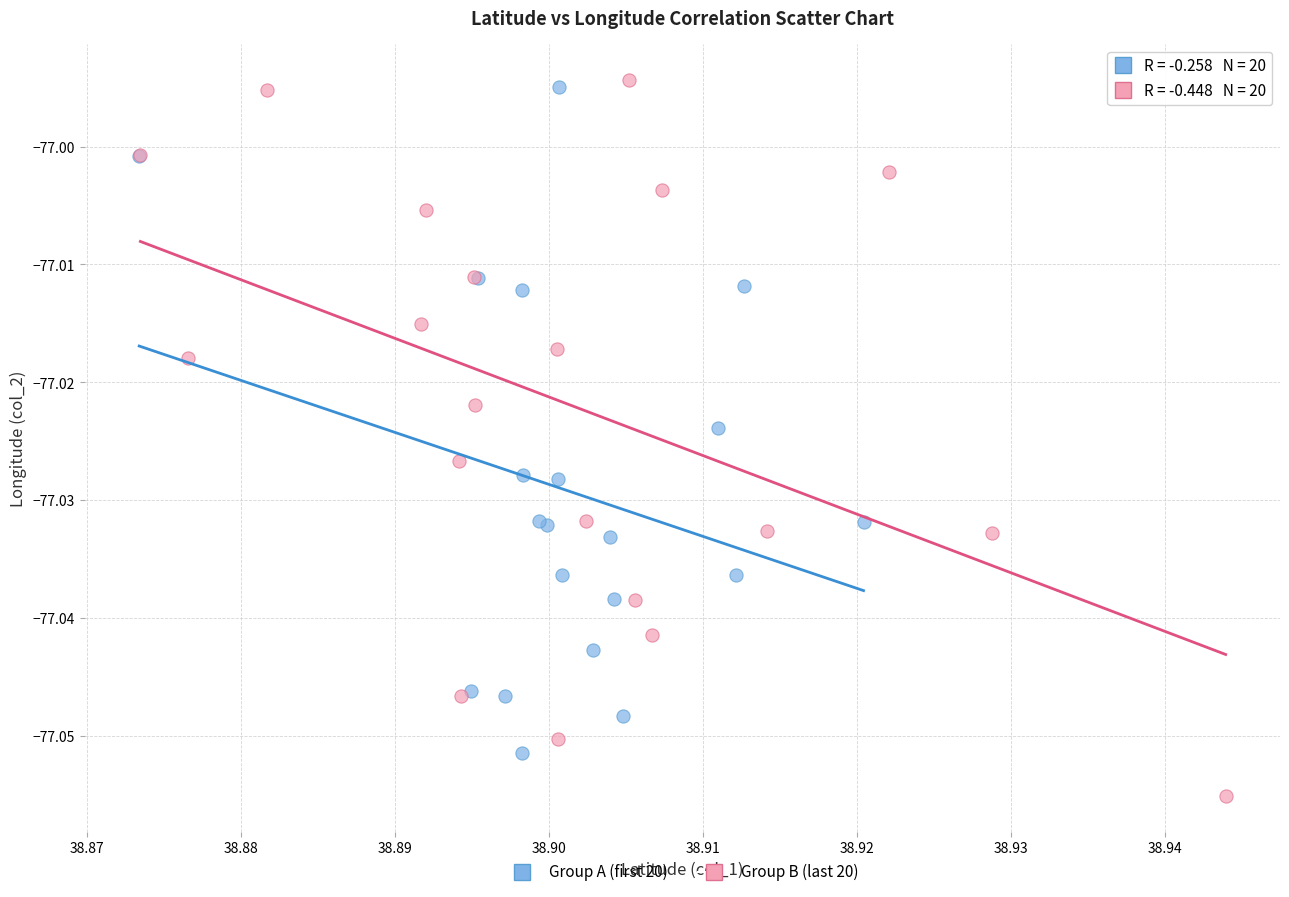

Which series has the largest Y range (max minus min)?

Group B (last 20)